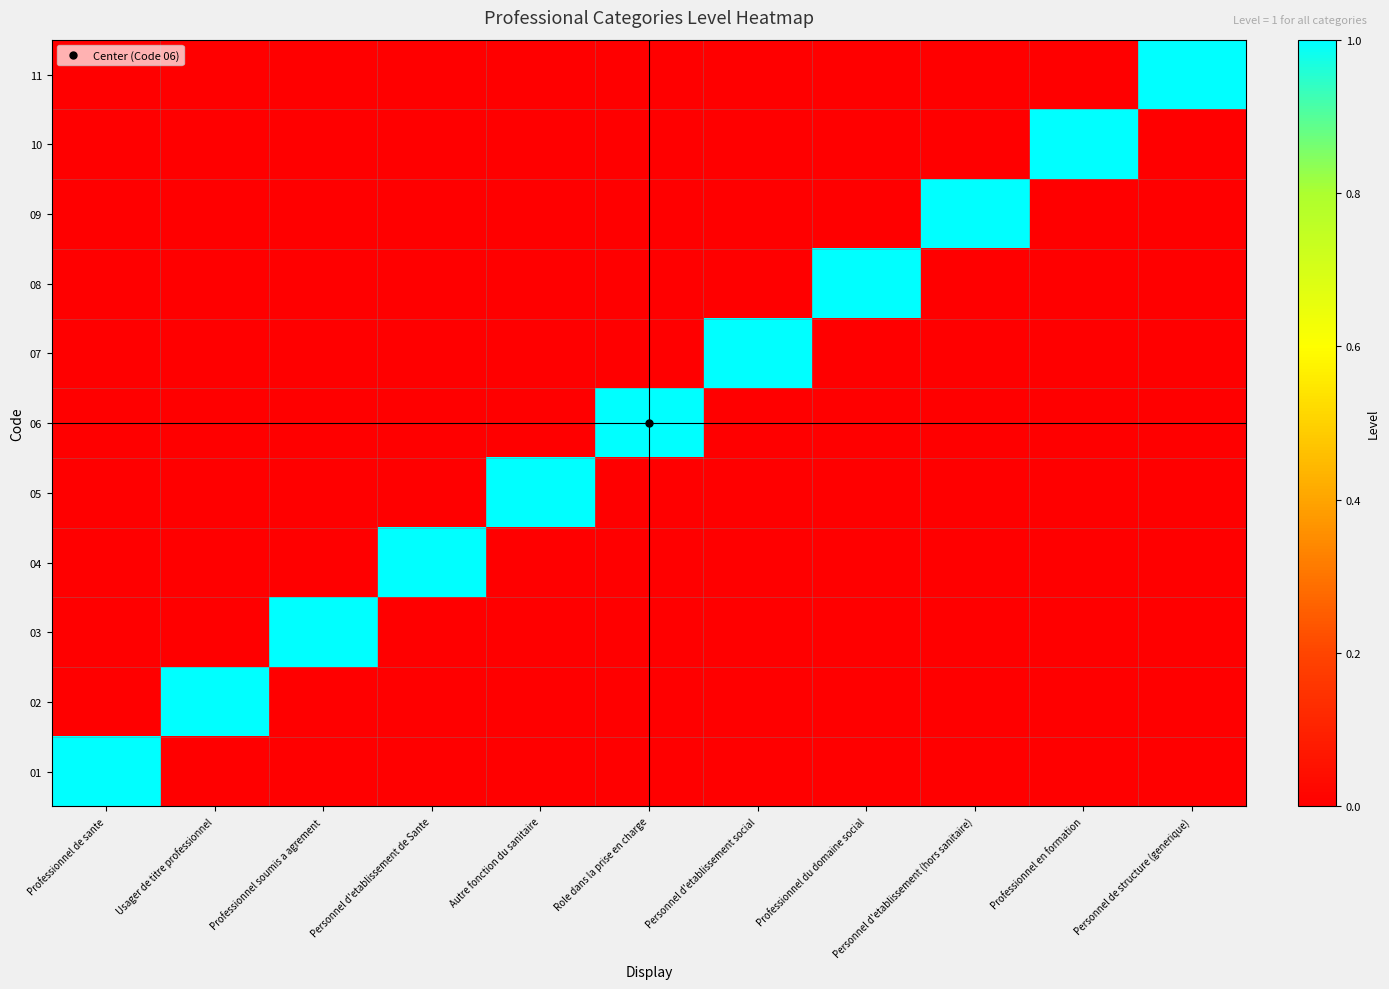

Reading right to left, extract all data points from this chart.

01: Personnel de structure (generique)=0	Professionnel en formation=0	Personnel d'etablissement (hors sanitaire)=0	Professionnel du domaine social=0	Personnel d'etablissement social=0	Role dans la prise en charge=0	Autre fonction du sanitaire=0	Personnel d'etablissement de Sante=0	Professionnel soumis a agrement=0	Usager de titre professionnel=0	Professionnel de sante=1
02: Personnel de structure (generique)=0	Professionnel en formation=0	Personnel d'etablissement (hors sanitaire)=0	Professionnel du domaine social=0	Personnel d'etablissement social=0	Role dans la prise en charge=0	Autre fonction du sanitaire=0	Personnel d'etablissement de Sante=0	Professionnel soumis a agrement=0	Usager de titre professionnel=1	Professionnel de sante=0
03: Personnel de structure (generique)=0	Professionnel en formation=0	Personnel d'etablissement (hors sanitaire)=0	Professionnel du domaine social=0	Personnel d'etablissement social=0	Role dans la prise en charge=0	Autre fonction du sanitaire=0	Personnel d'etablissement de Sante=0	Professionnel soumis a agrement=1	Usager de titre professionnel=0	Professionnel de sante=0
04: Personnel de structure (generique)=0	Professionnel en formation=0	Personnel d'etablissement (hors sanitaire)=0	Professionnel du domaine social=0	Personnel d'etablissement social=0	Role dans la prise en charge=0	Autre fonction du sanitaire=0	Personnel d'etablissement de Sante=1	Professionnel soumis a agrement=0	Usager de titre professionnel=0	Professionnel de sante=0
05: Personnel de structure (generique)=0	Professionnel en formation=0	Personnel d'etablissement (hors sanitaire)=0	Professionnel du domaine social=0	Personnel d'etablissement social=0	Role dans la prise en charge=0	Autre fonction du sanitaire=1	Personnel d'etablissement de Sante=0	Professionnel soumis a agrement=0	Usager de titre professionnel=0	Professionnel de sante=0
06: Personnel de structure (generique)=0	Professionnel en formation=0	Personnel d'etablissement (hors sanitaire)=0	Professionnel du domaine social=0	Personnel d'etablissement social=0	Role dans la prise en charge=1	Autre fonction du sanitaire=0	Personnel d'etablissement de Sante=0	Professionnel soumis a agrement=0	Usager de titre professionnel=0	Professionnel de sante=0
07: Personnel de structure (generique)=0	Professionnel en formation=0	Personnel d'etablissement (hors sanitaire)=0	Professionnel du domaine social=0	Personnel d'etablissement social=1	Role dans la prise en charge=0	Autre fonction du sanitaire=0	Personnel d'etablissement de Sante=0	Professionnel soumis a agrement=0	Usager de titre professionnel=0	Professionnel de sante=0
08: Personnel de structure (generique)=0	Professionnel en formation=0	Personnel d'etablissement (hors sanitaire)=0	Professionnel du domaine social=1	Personnel d'etablissement social=0	Role dans la prise en charge=0	Autre fonction du sanitaire=0	Personnel d'etablissement de Sante=0	Professionnel soumis a agrement=0	Usager de titre professionnel=0	Professionnel de sante=0
09: Personnel de structure (generique)=0	Professionnel en formation=0	Personnel d'etablissement (hors sanitaire)=1	Professionnel du domaine social=0	Personnel d'etablissement social=0	Role dans la prise en charge=0	Autre fonction du sanitaire=0	Personnel d'etablissement de Sante=0	Professionnel soumis a agrement=0	Usager de titre professionnel=0	Professionnel de sante=0
10: Personnel de structure (generique)=0	Professionnel en formation=1	Personnel d'etablissement (hors sanitaire)=0	Professionnel du domaine social=0	Personnel d'etablissement social=0	Role dans la prise en charge=0	Autre fonction du sanitaire=0	Personnel d'etablissement de Sante=0	Professionnel soumis a agrement=0	Usager de titre professionnel=0	Professionnel de sante=0
11: Personnel de structure (generique)=1	Professionnel en formation=0	Personnel d'etablissement (hors sanitaire)=0	Professionnel du domaine social=0	Personnel d'etablissement social=0	Role dans la prise en charge=0	Autre fonction du sanitaire=0	Personnel d'etablissement de Sante=0	Professionnel soumis a agrement=0	Usager de titre professionnel=0	Professionnel de sante=0